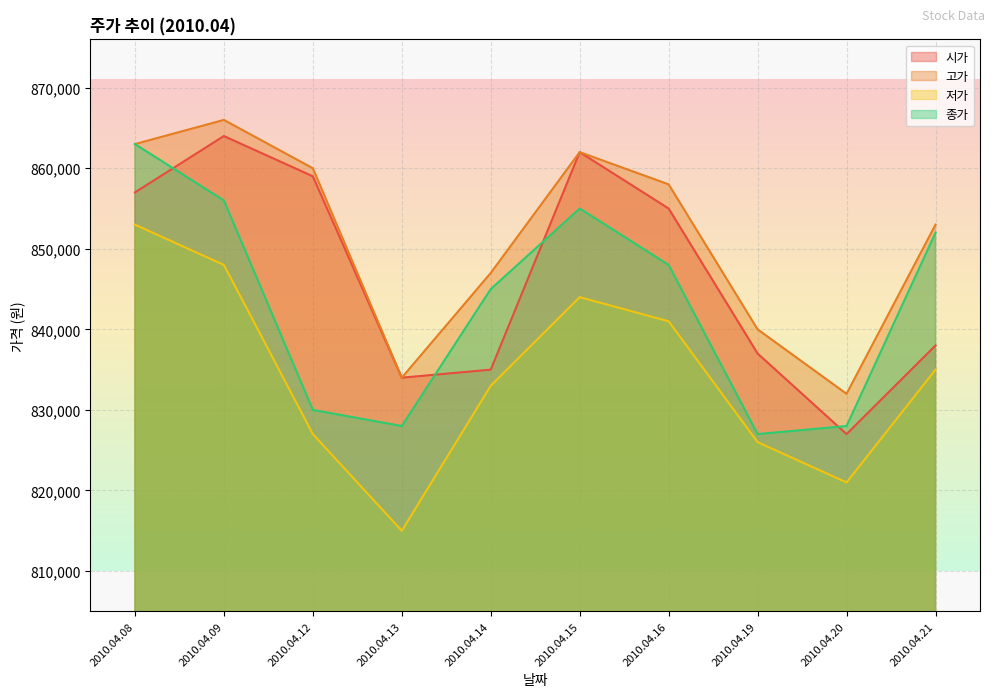

True or false: 종가 and 고가 cross at least once.

False